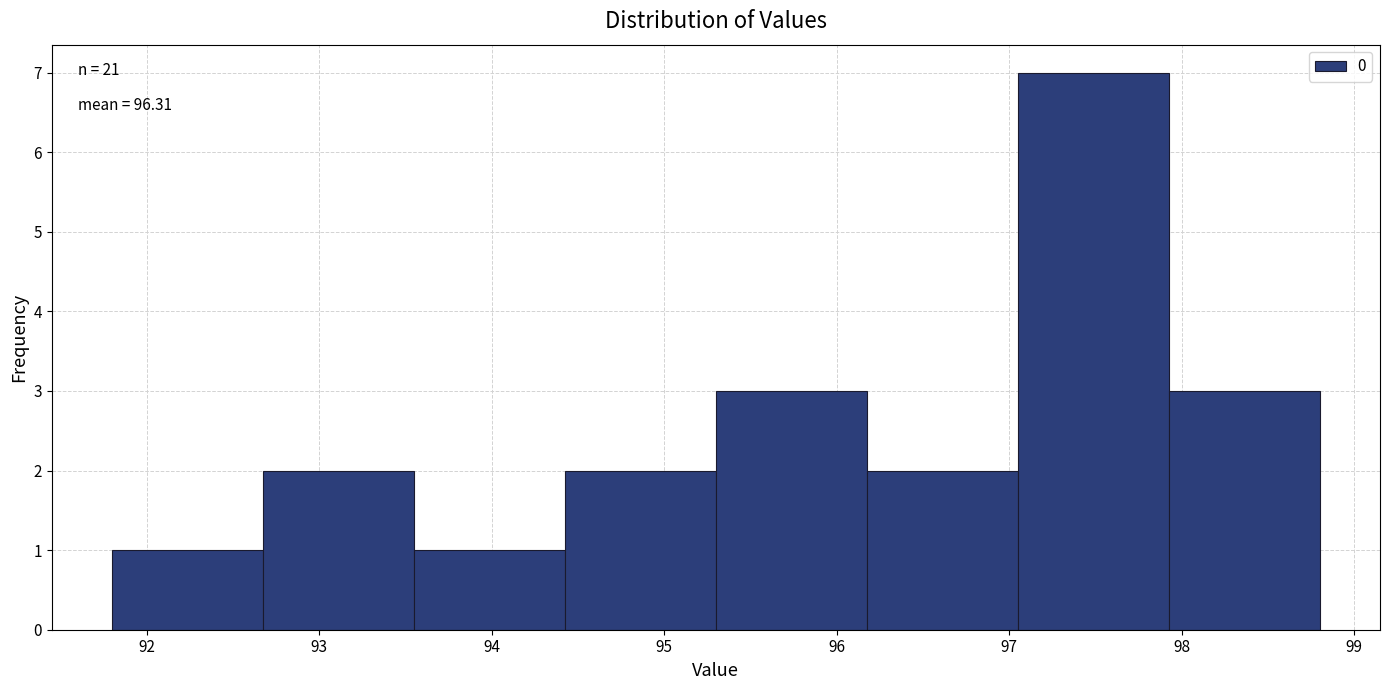

Which range on the x-axis has the tallest bar?

97.1 to 97.9